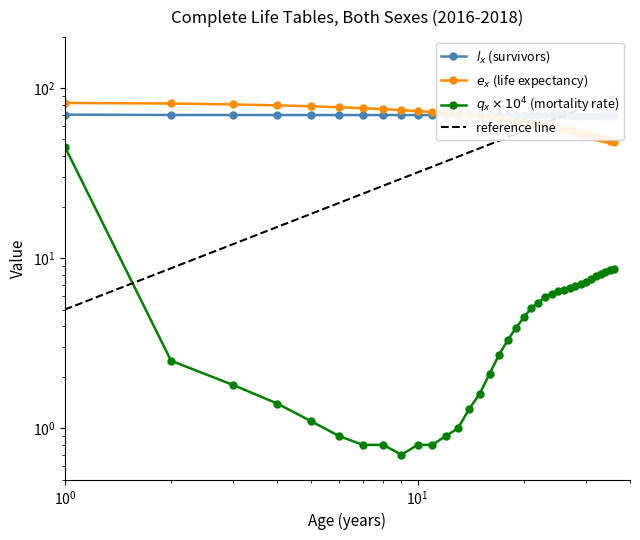

Does the chart display data point markers on the line(s)?

Yes